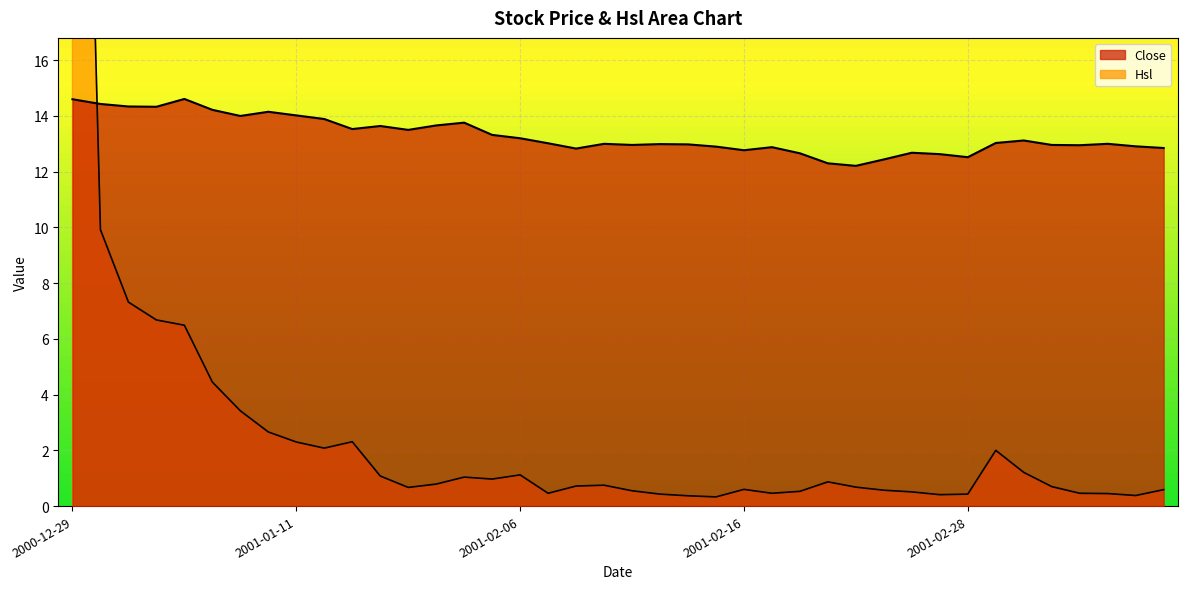

What position from the left is 2001-01-09?

7